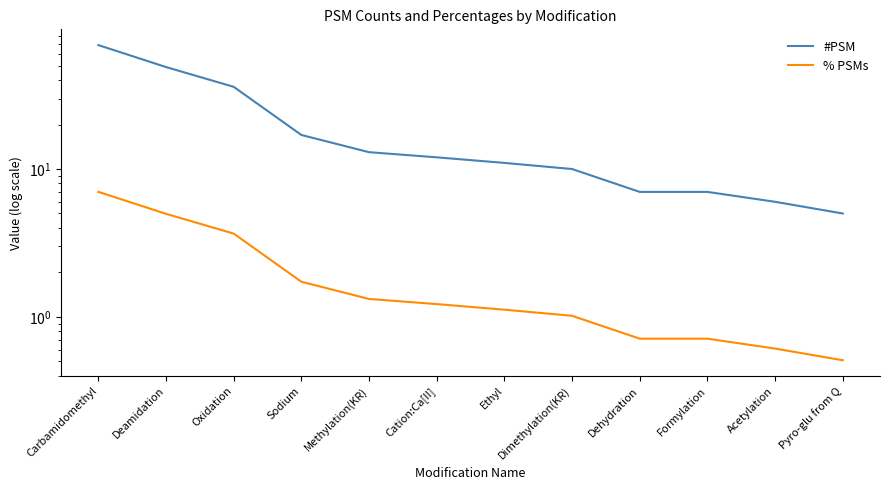

Reading left to right, list all the values displayed in this chart.

#PSM: 69.0	49.0	36.0	17.0	13.0	12.0	11.0	10.0	7.0	7.0	6.0	5.0
% PSMs: 7.0	5.0	3.7	1.7	1.3	1.2	1.1	1.0	0.7	0.7	0.6	0.5